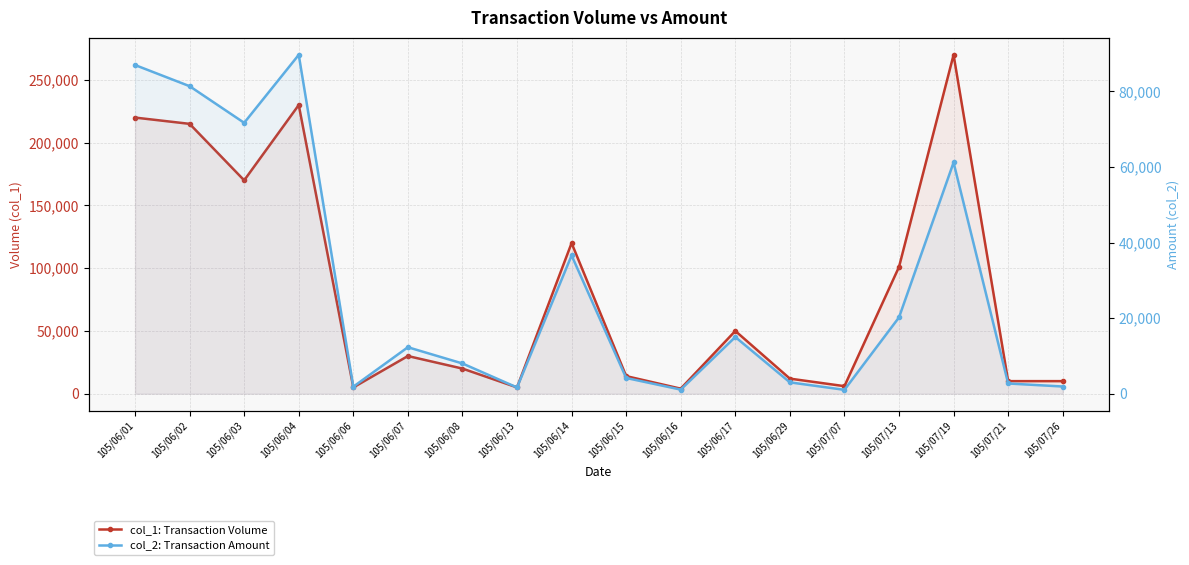

What is the total value across all series at 105/06/16?

5080